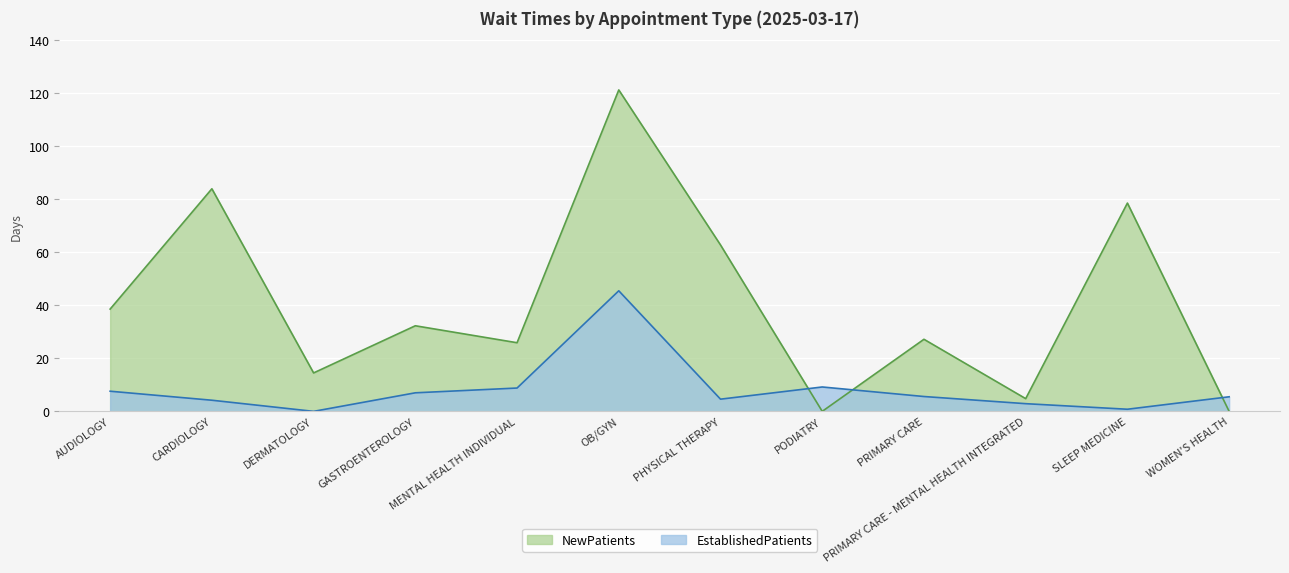

List the series in order of their peak value, lowest first.

EstablishedPatients, NewPatients